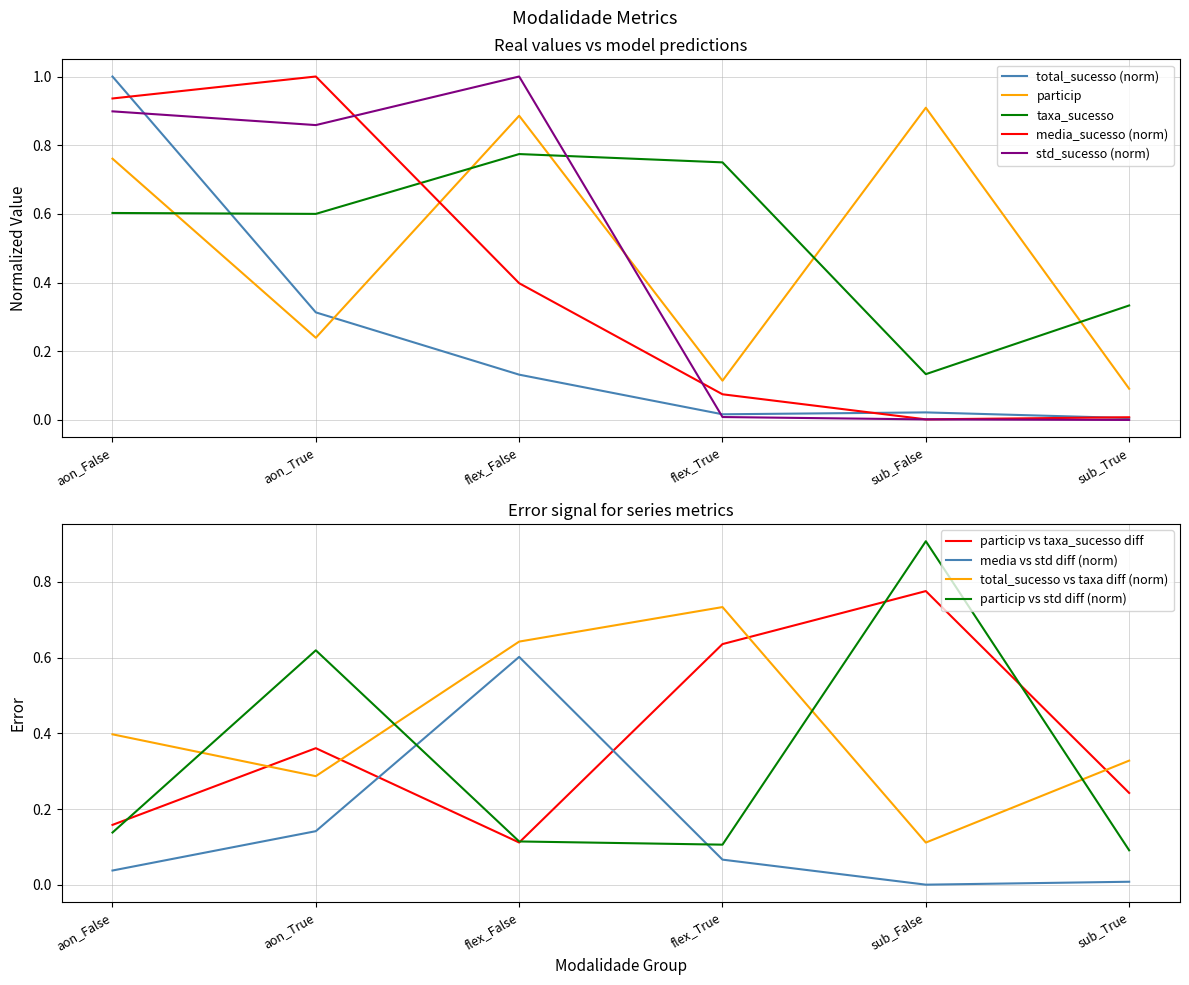

The value of taxa_sucesso at sub_True is 0.5. True or false?

False